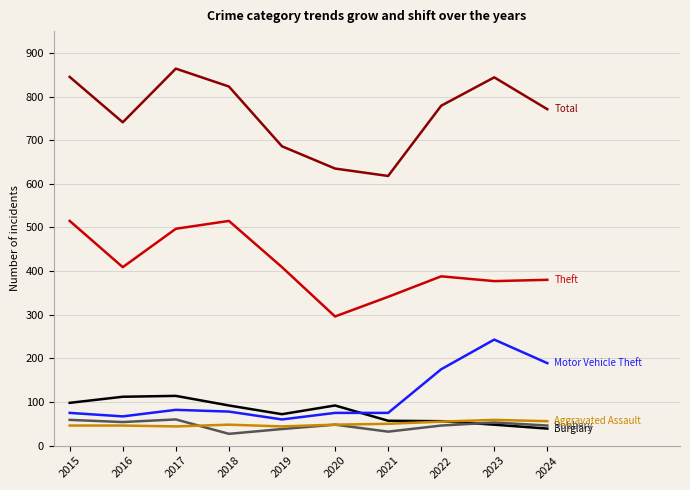

What is the total value across all series at 2024?

1481